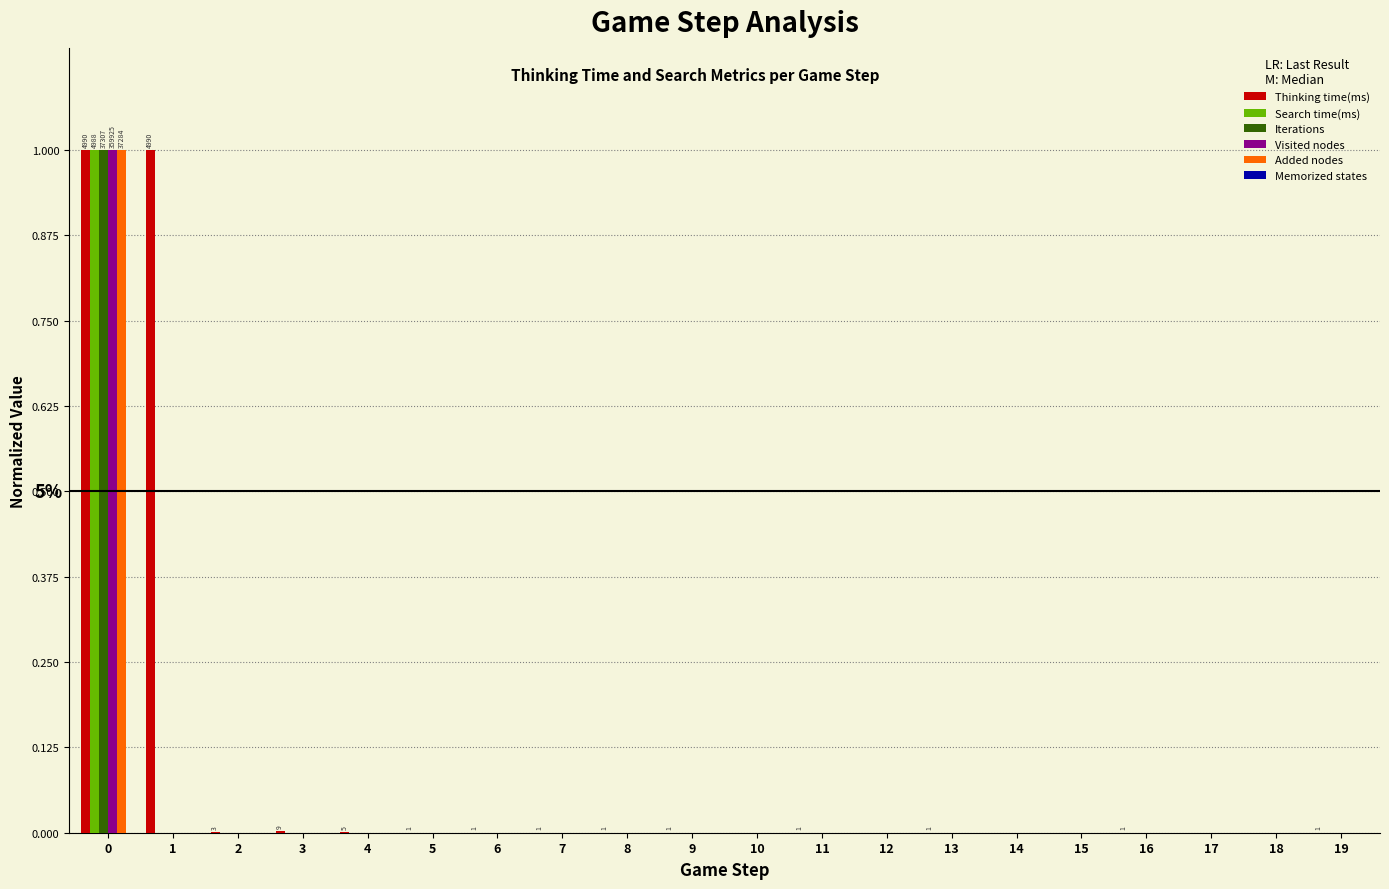

The value of Visited nodes at 9 is 0.7. True or false?

False